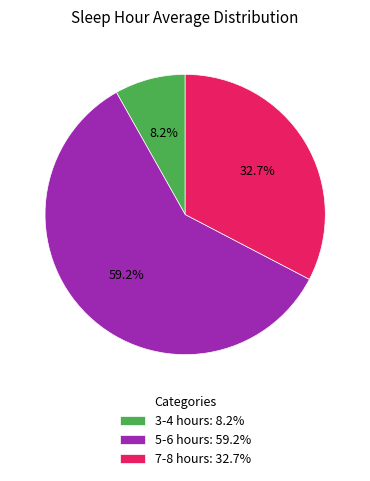

Is it true that 5-6 hours is 74% of the pie?

False